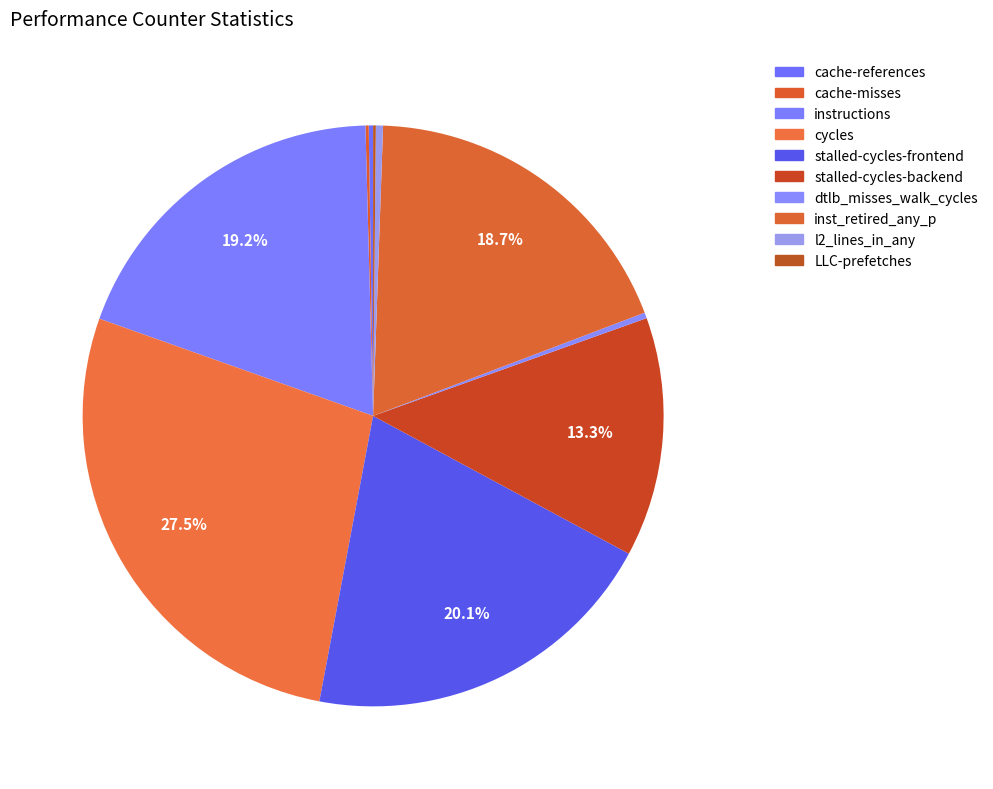

True or false: LLC-prefetches accounts for 7% of the total.

False